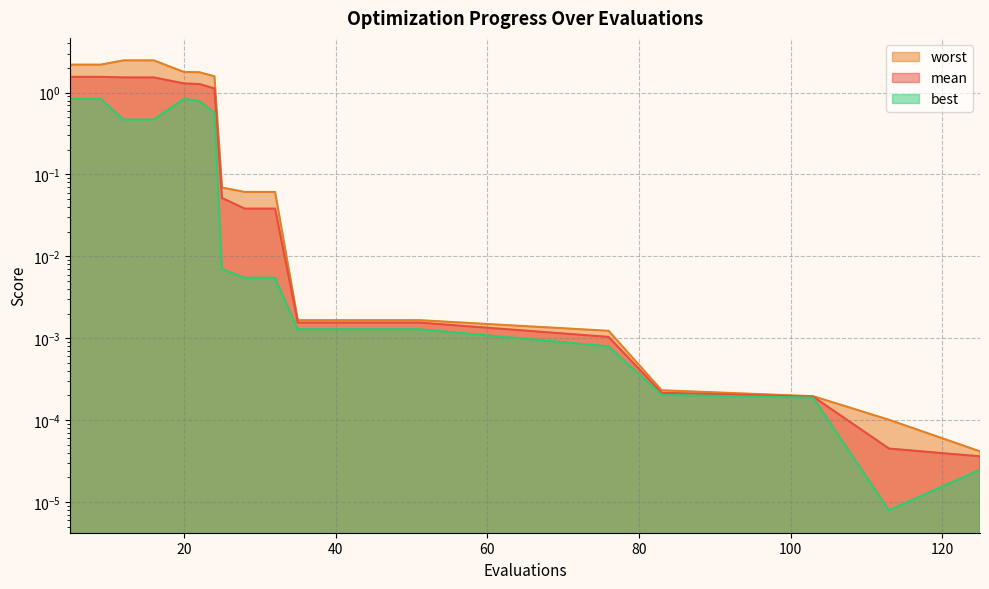

Which category has the highest value across all series?

12